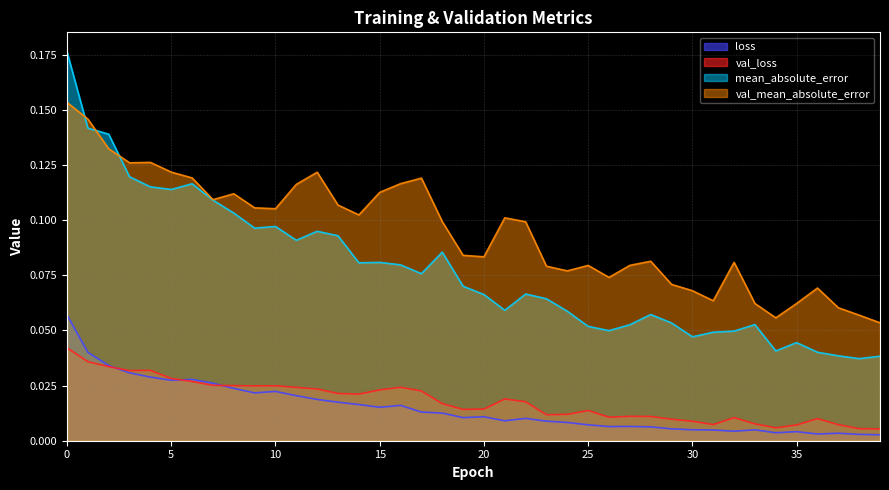

At which category does the chart reach its minimum across all series?

39